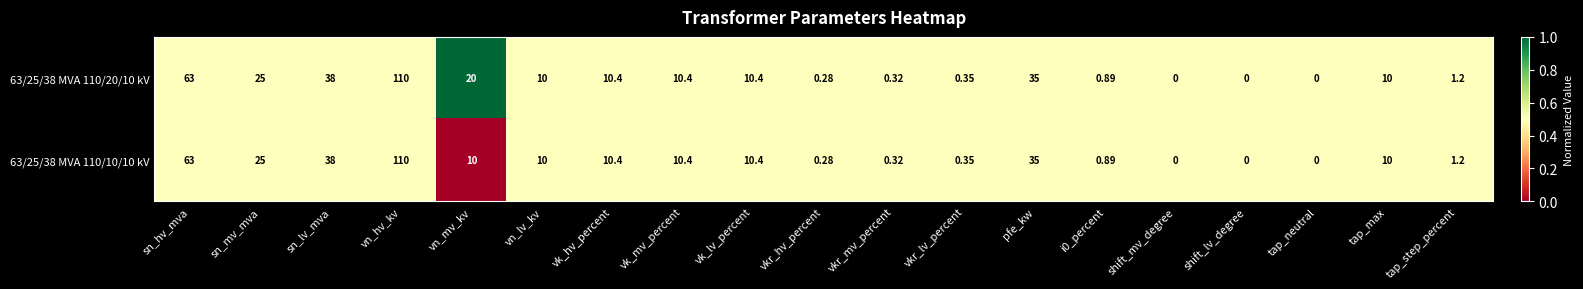

At which label does 63/25/38 MVA 110/10/10 kV first exceed 10?

sn_hv_mva